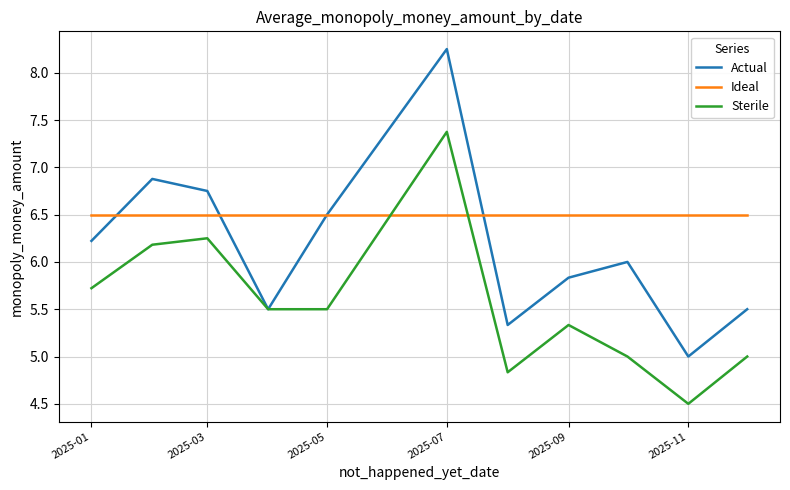

Which series has the largest total across all categories?

Ideal